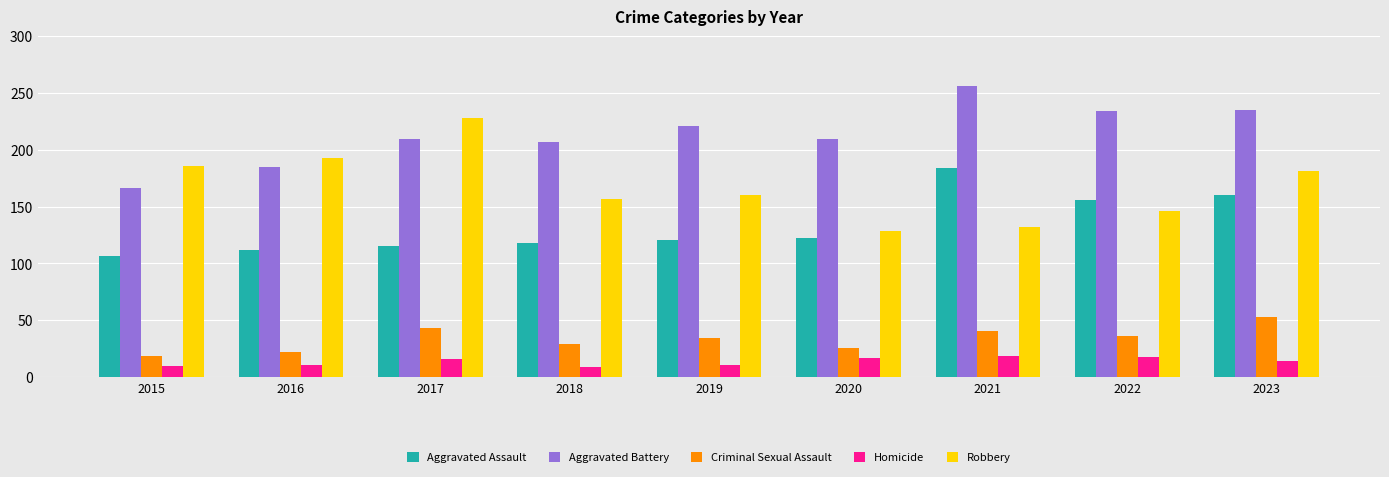

Does the chart contain stacked bars?

No